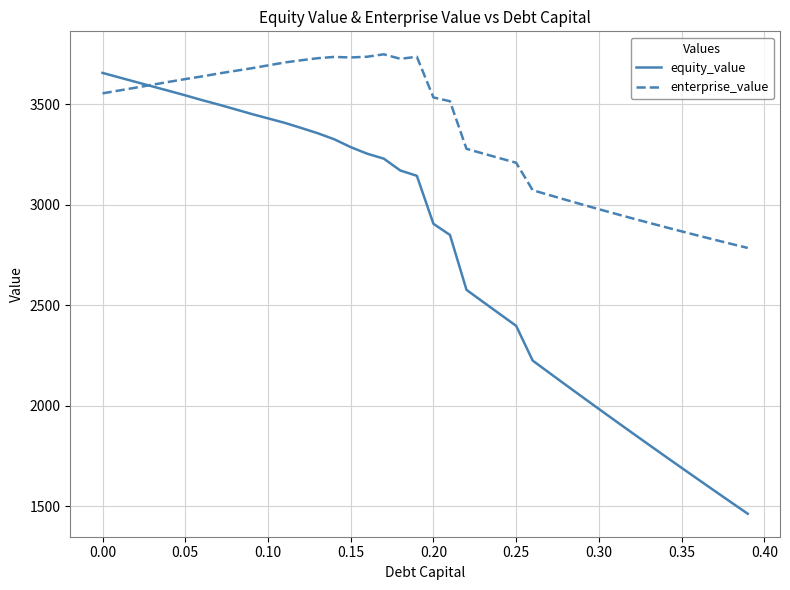

Rank the series by their average value, from lowest to highest.

equity_value, enterprise_value